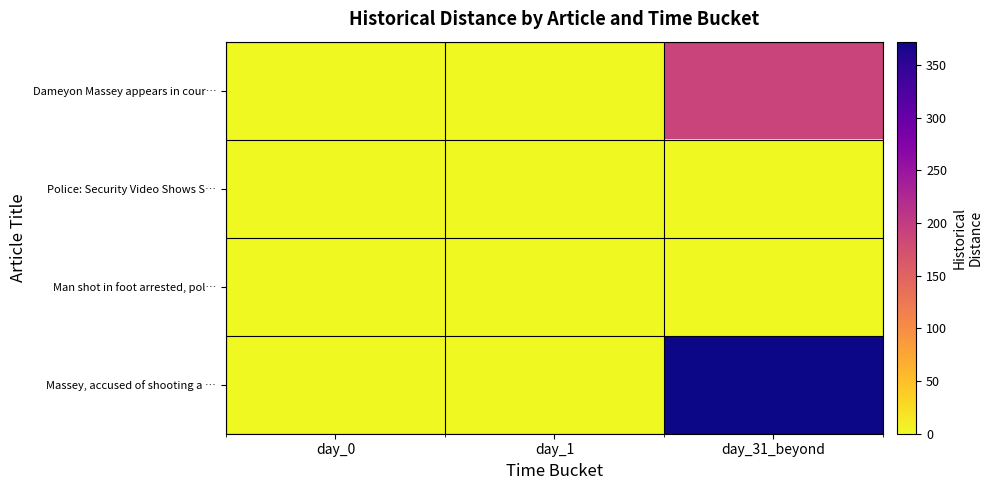

Reading right to left, what are all the values shown in this chart?

Dameyon Massey appears in cour…: day_31_beyond=190	day_1=0	day_0=0
Police: Security Video Shows S…: day_31_beyond=0	day_1=0	day_0=0
Man shot in foot arrested, pol…: day_31_beyond=0	day_1=1	day_0=0
Massey, accused of shooting a …: day_31_beyond=372	day_1=0	day_0=0